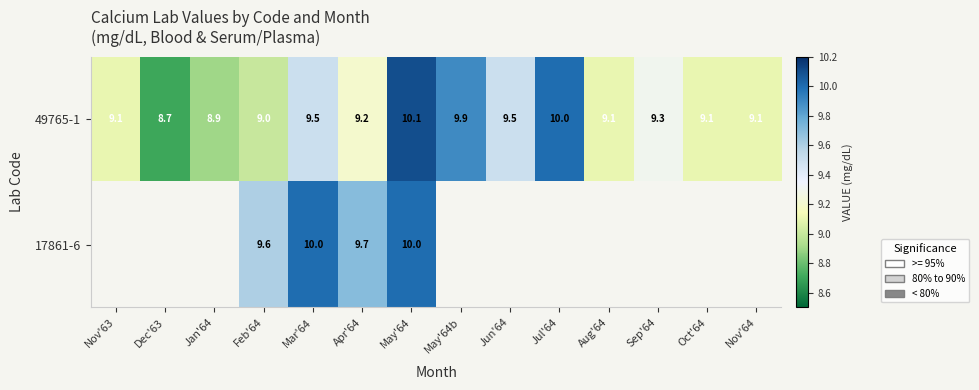

What is the smallest value displayed?

8.7